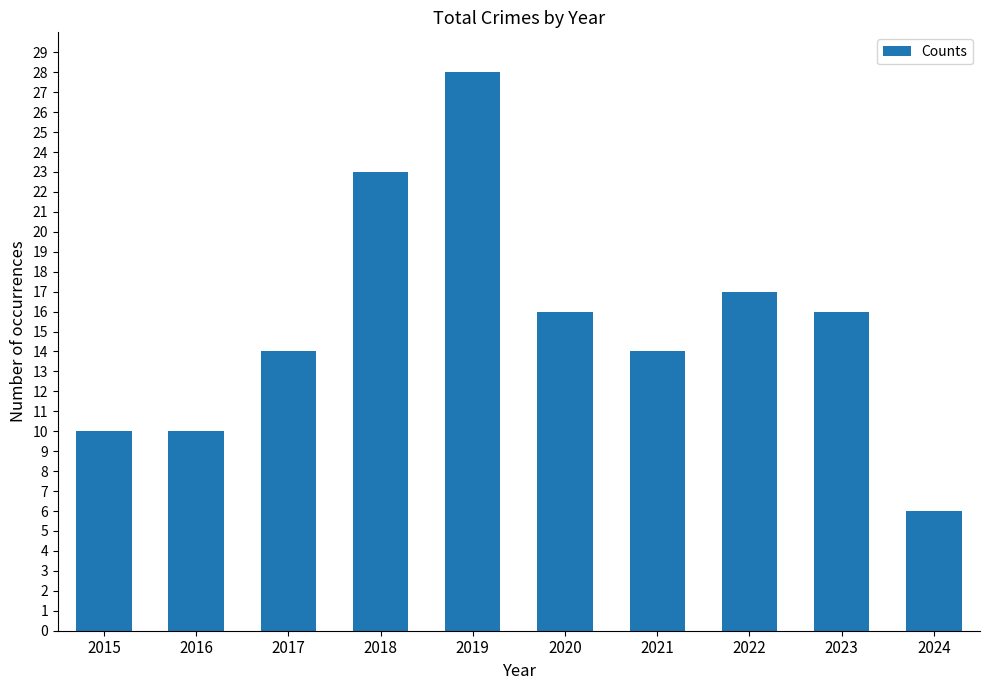

Which has a higher value, 2017 or 2020?

2020